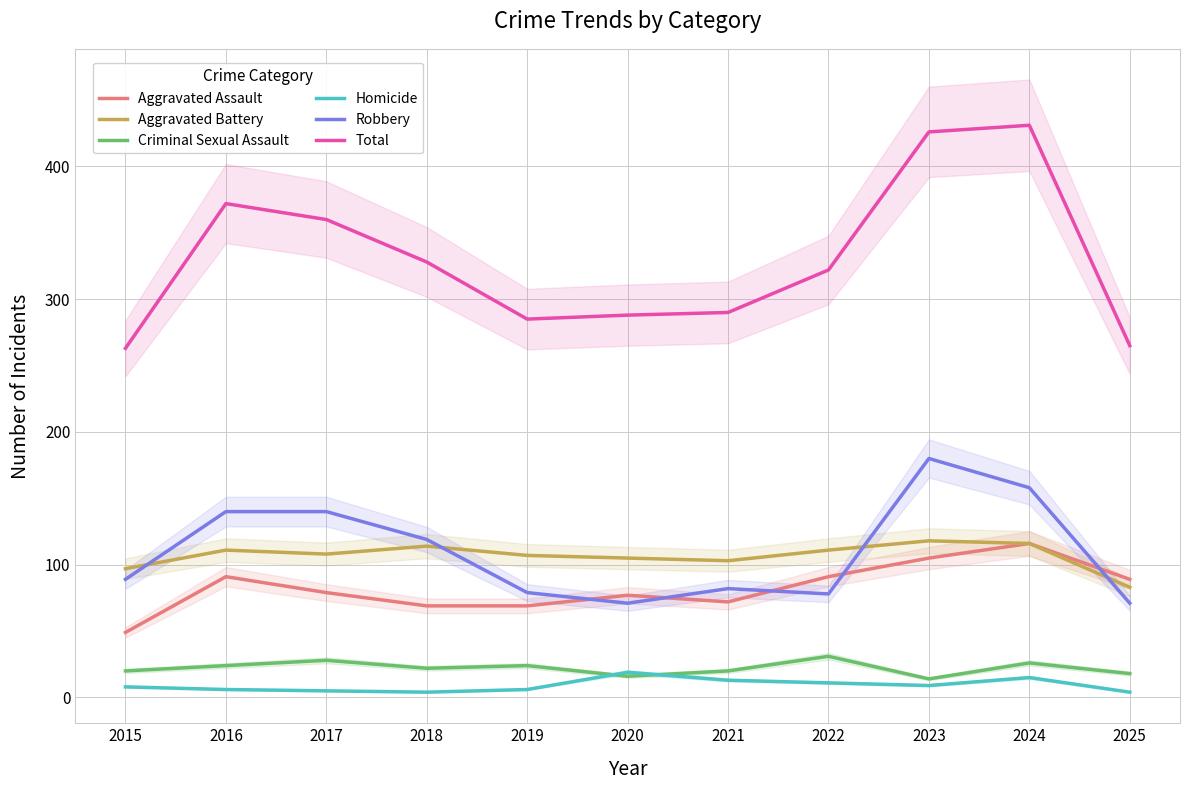

True or false: Aggravated Assault and Criminal Sexual Assault cross at least once.

False